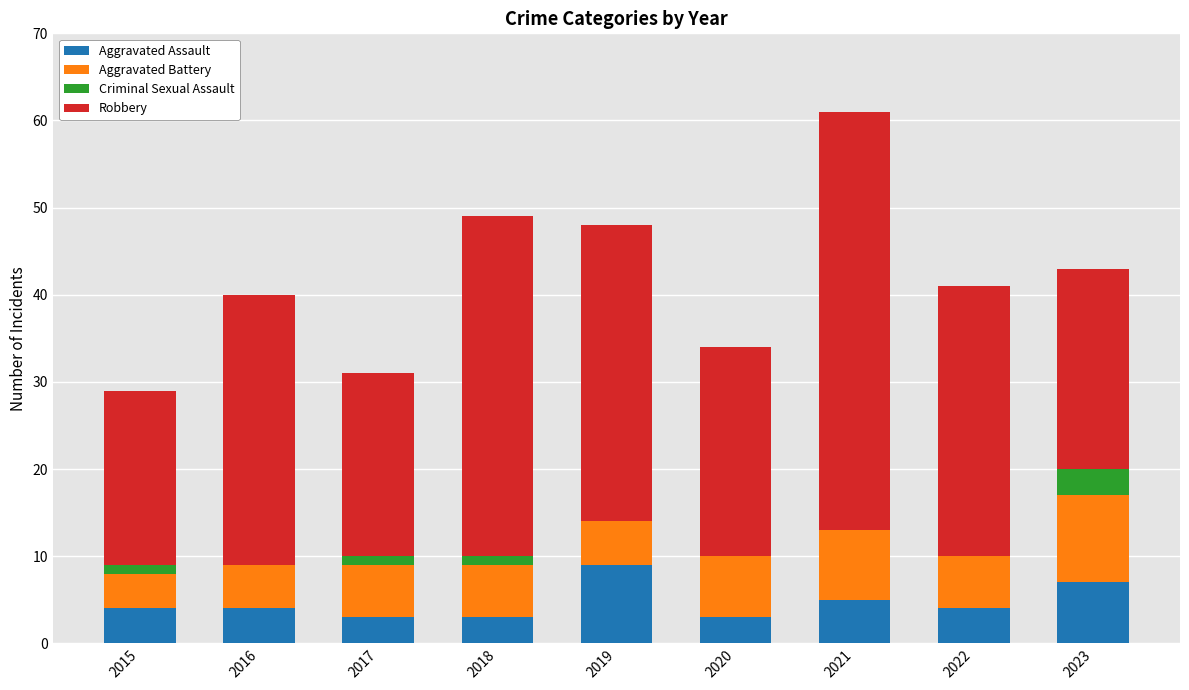

What is the highest value of the Aggravated Assault series?

9